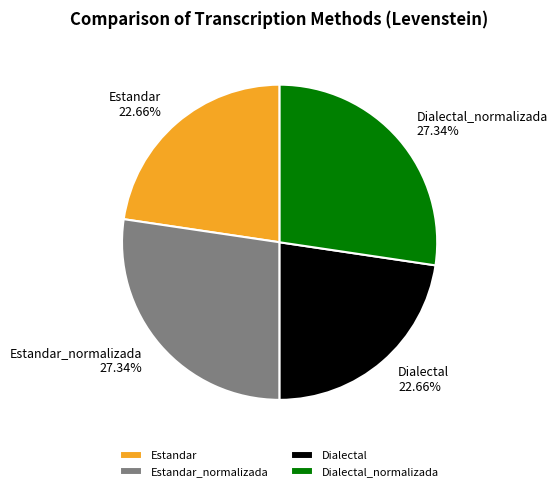

How many slices are in this pie chart?

4